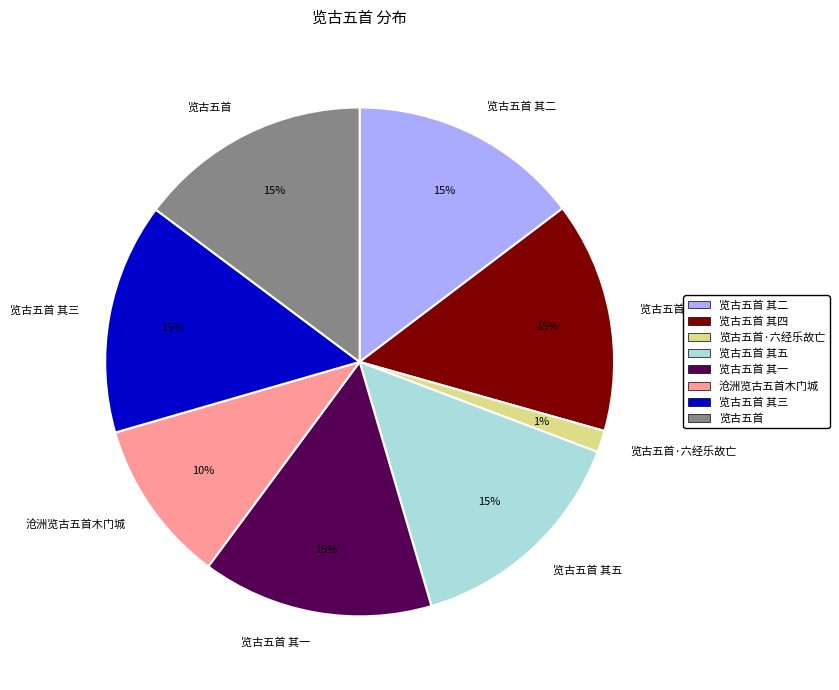

Approximately how many times larger is the value at 览古五首 其二 compared to 览古五首 其三?

1.0